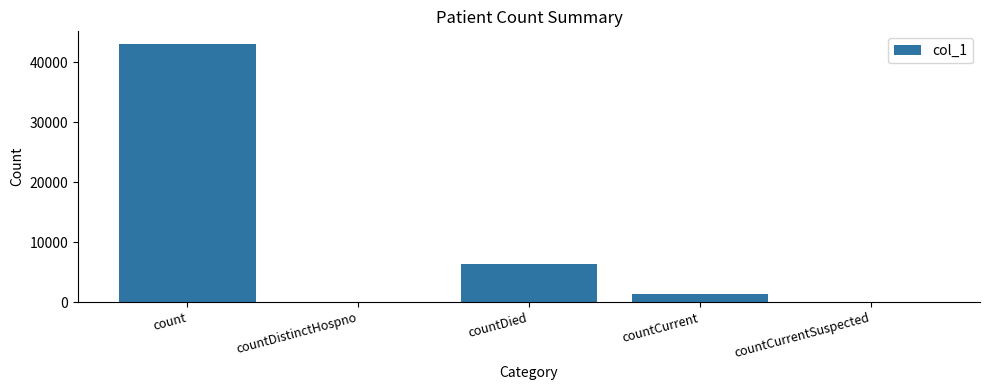

What is the sum of the values at countDistinctHospno and countDied?

6289